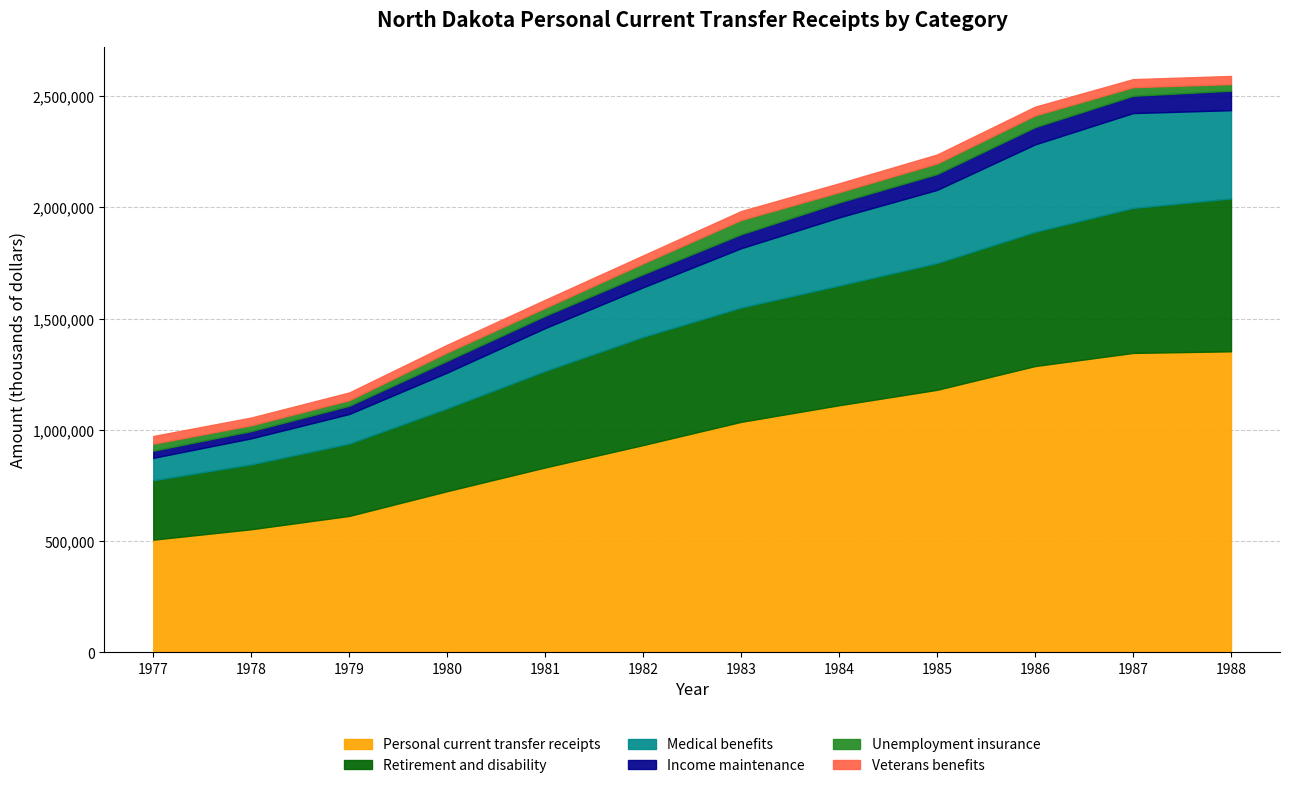

Which has a higher value, 1988 or 1979?

1988